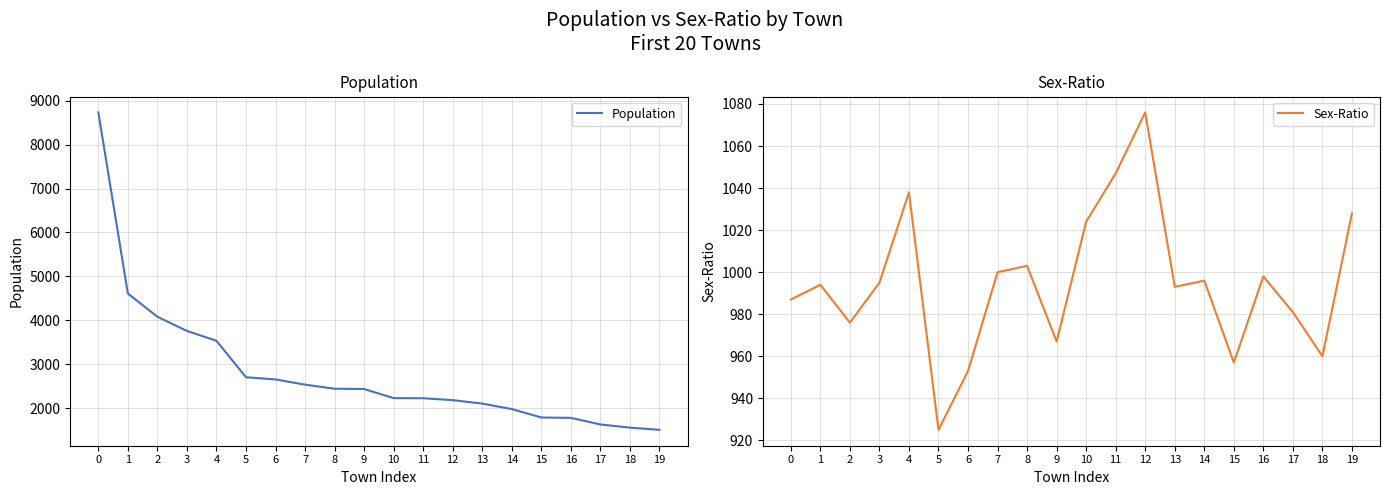

Reading left to right, transcribe all the data shown in this chart.

Population: 8735	4609	4079	3757	3532	2701	2652	2532	2440	2433	2226	2223	2180	2101	1976	1785	1776	1626	1554	1503
Sex-Ratio: 987	994	976	995	1038	925	953	1000	1003	967	1024	1047	1076	993	996	957	998	981	960	1028